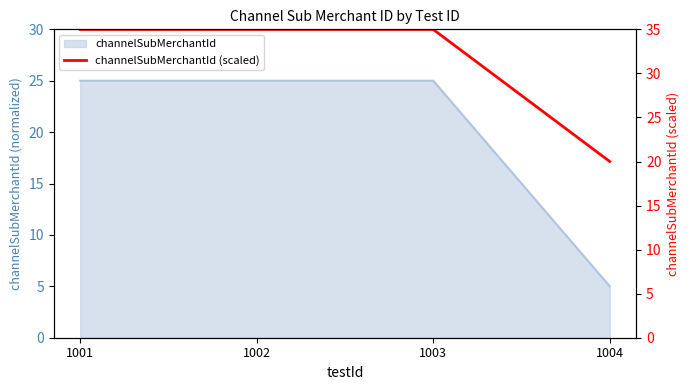

How many lines are shown in the chart?

1